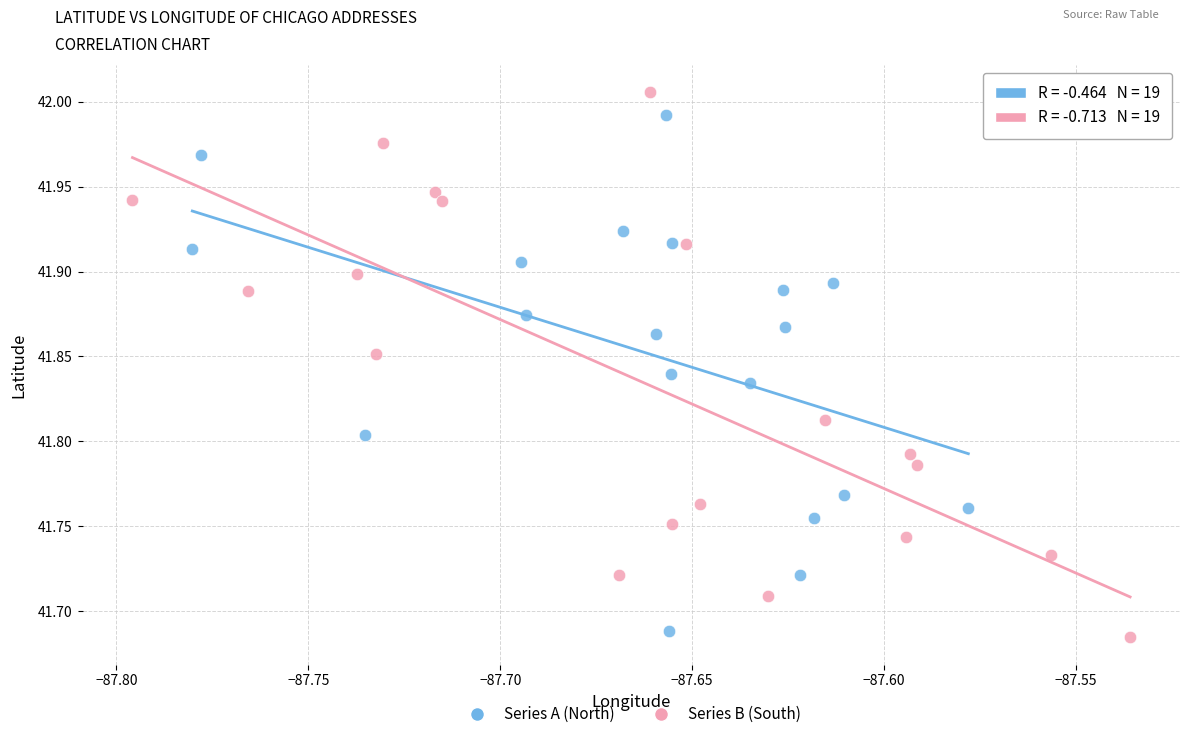

What are all the series names shown in the legend?

Series A (North), Series B (South)